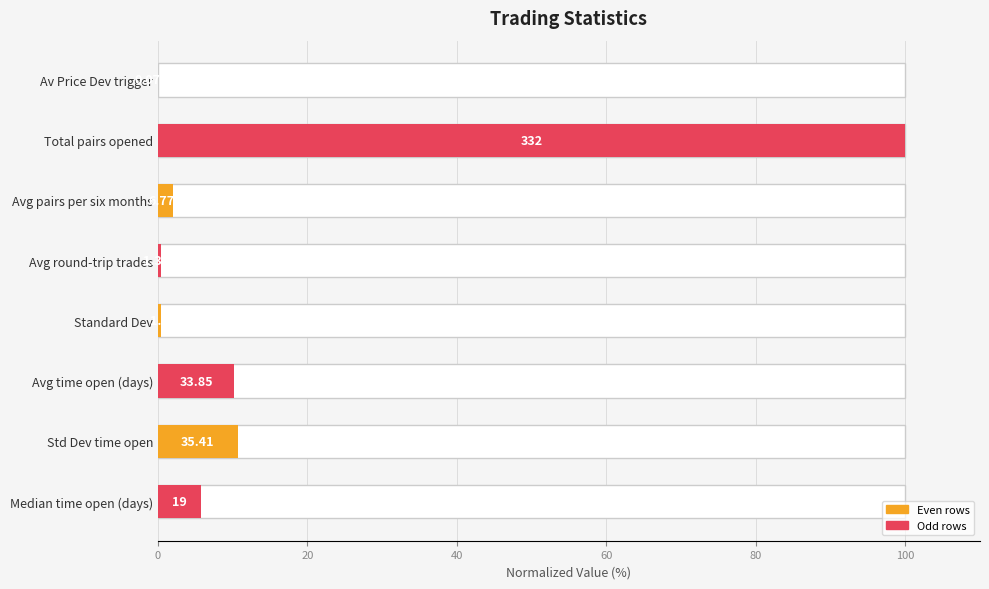

Where does the data first go above 5?

Total pairs opened